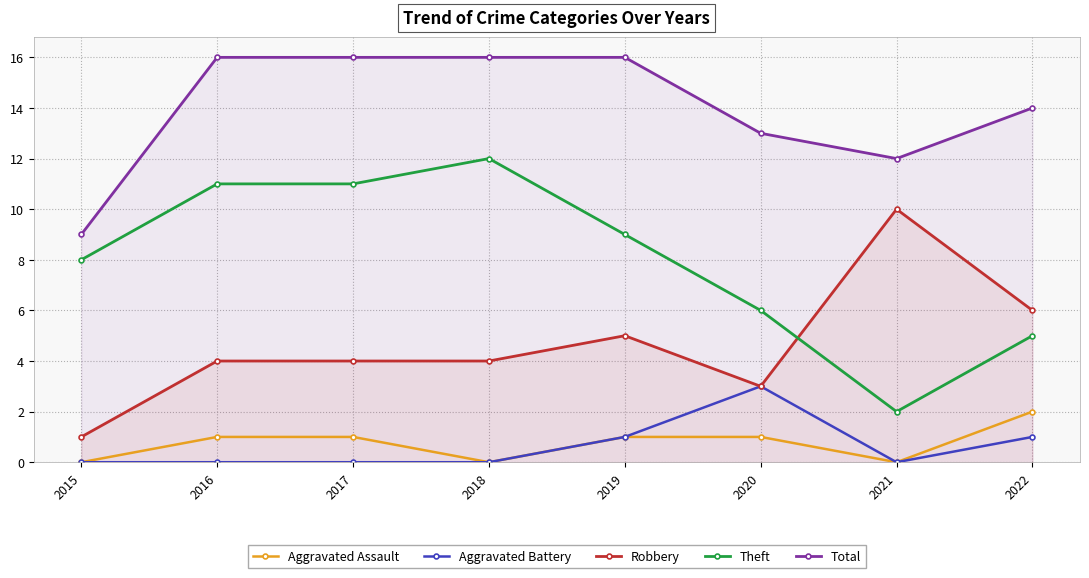

Count the number of data series in this chart.

5